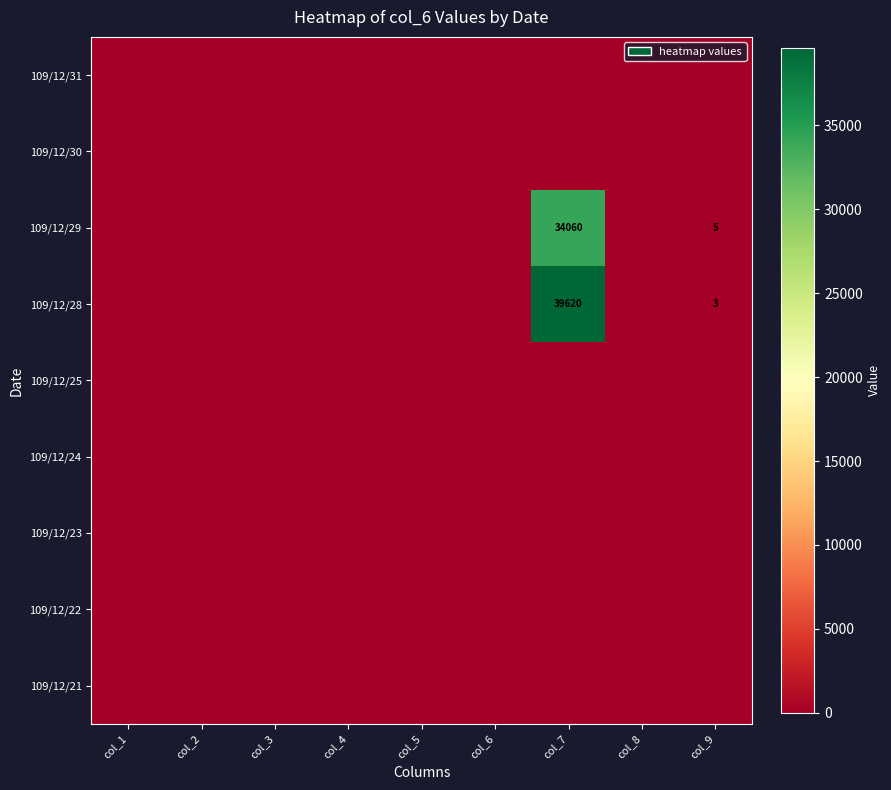

The value of 109/12/30 at col_2 is 0. True or false?

True